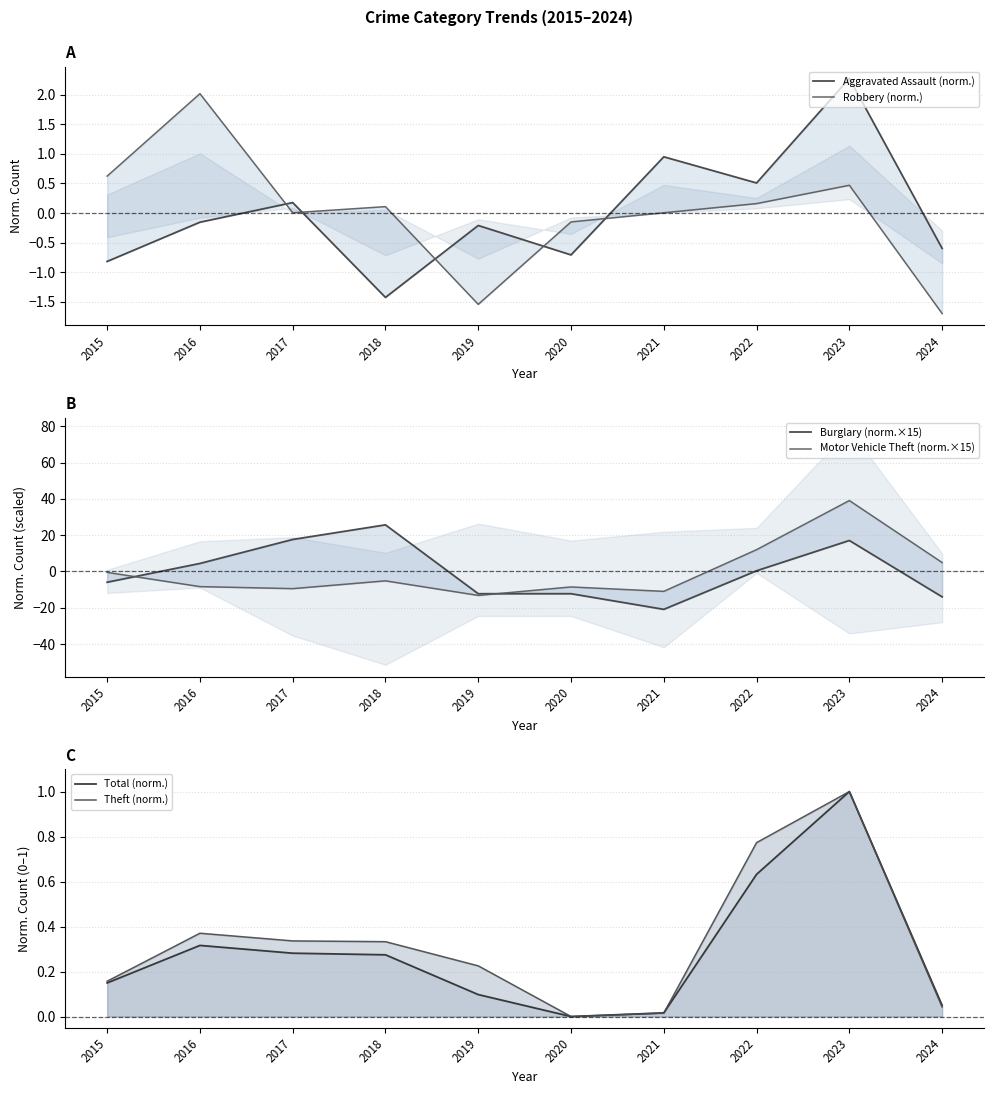

Which series has the widest spread of values?

Motor Vehicle Theft (norm.×15)